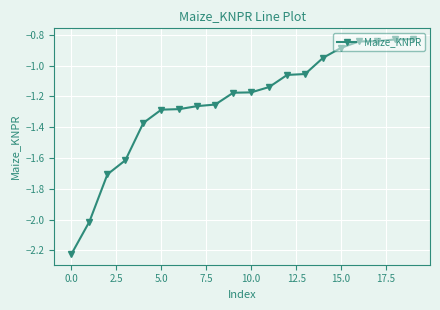

What is the difference between the maximum and minimum values?

1.4